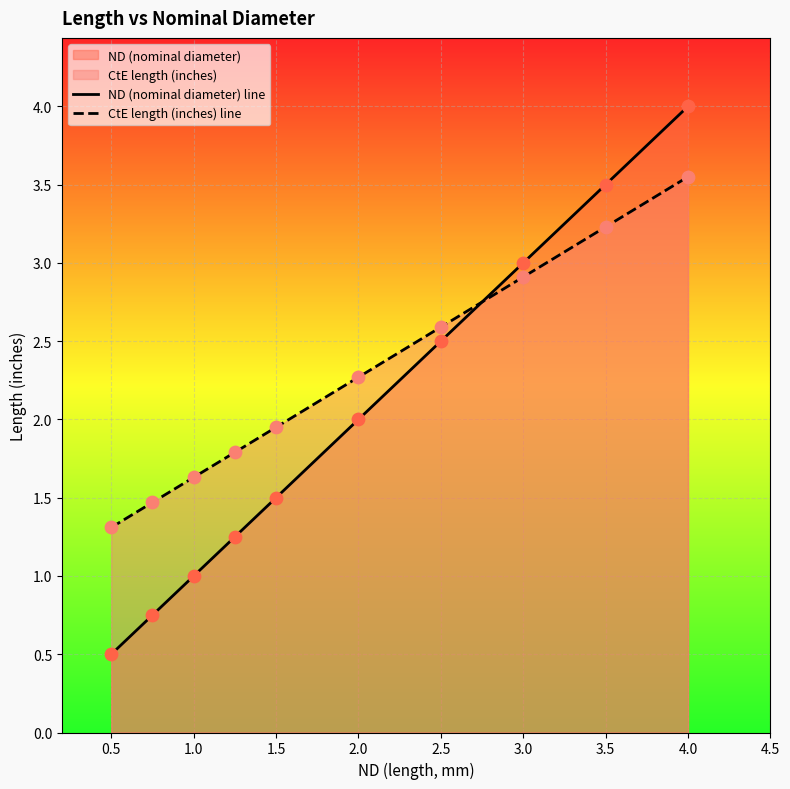

Which series contains the lowest Y value?

ND (nominal diameter) line